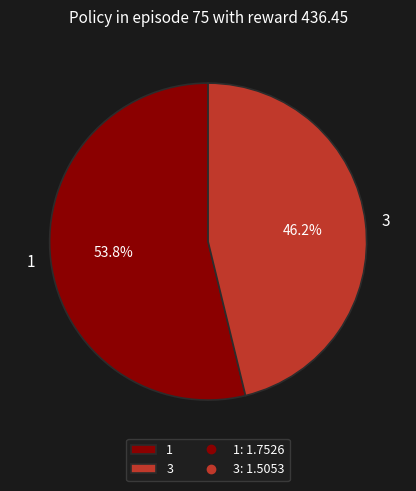

What is the ratio of the value at 1 to the value at 3?

1.2